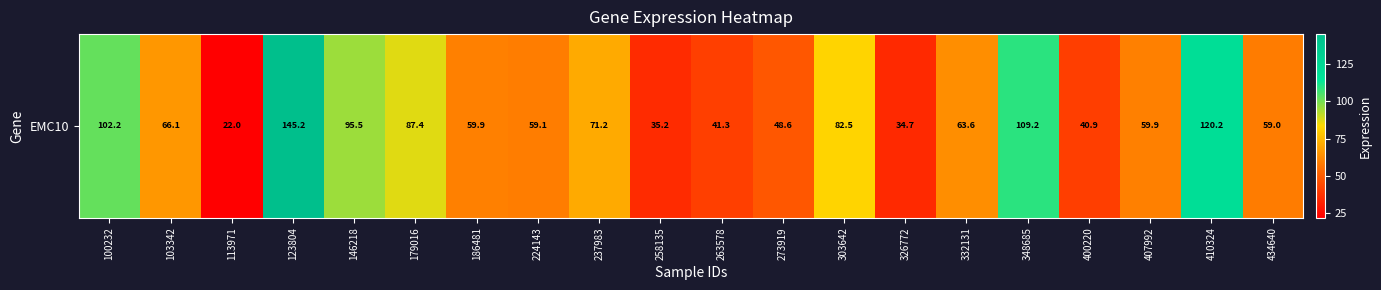

List the labels in order of value, largest first.

123804, 410324, 348685, 100232, 146218, 179016, 303642, 237983, 103342, 332131, 186481, 407992, 224143, 434640, 273919, 263578, 400220, 258135, 326772, 113971